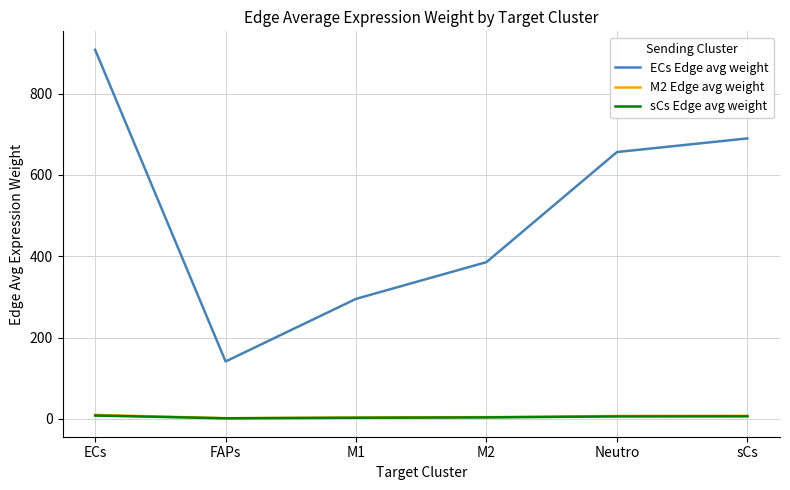

What is the difference between the maximum and minimum values in the ECs Edge avg weight series?

767.1